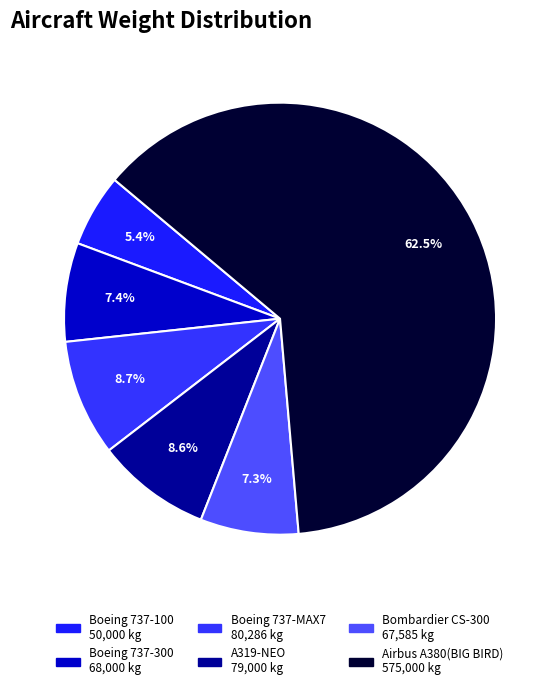

How many slices are in this pie chart?

6